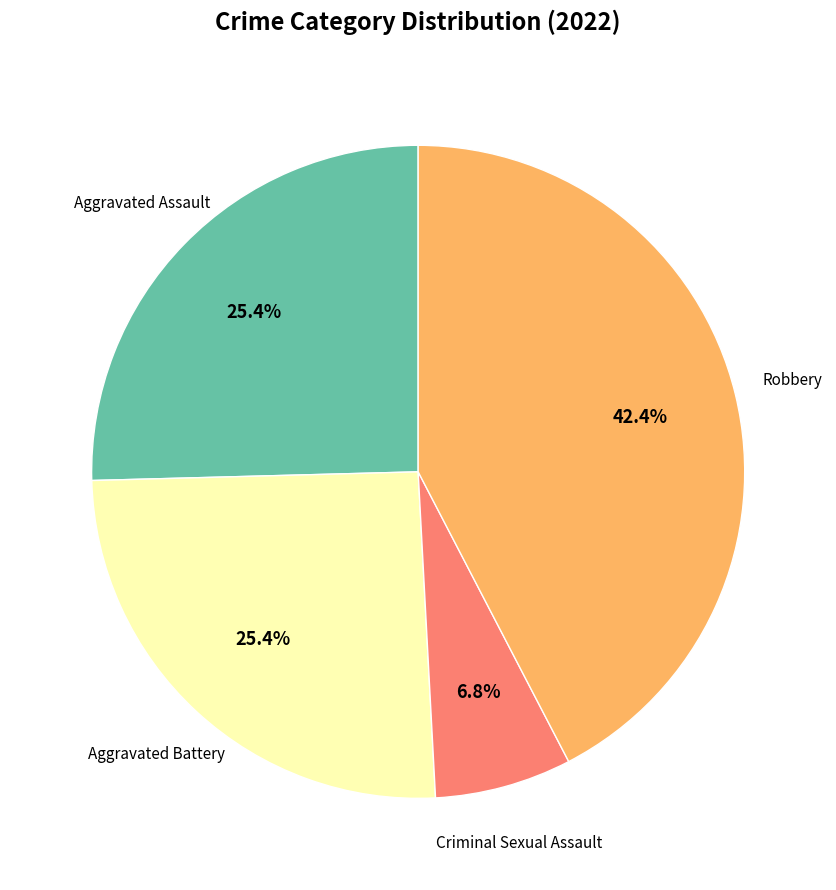

Does any single category account for the majority?

No